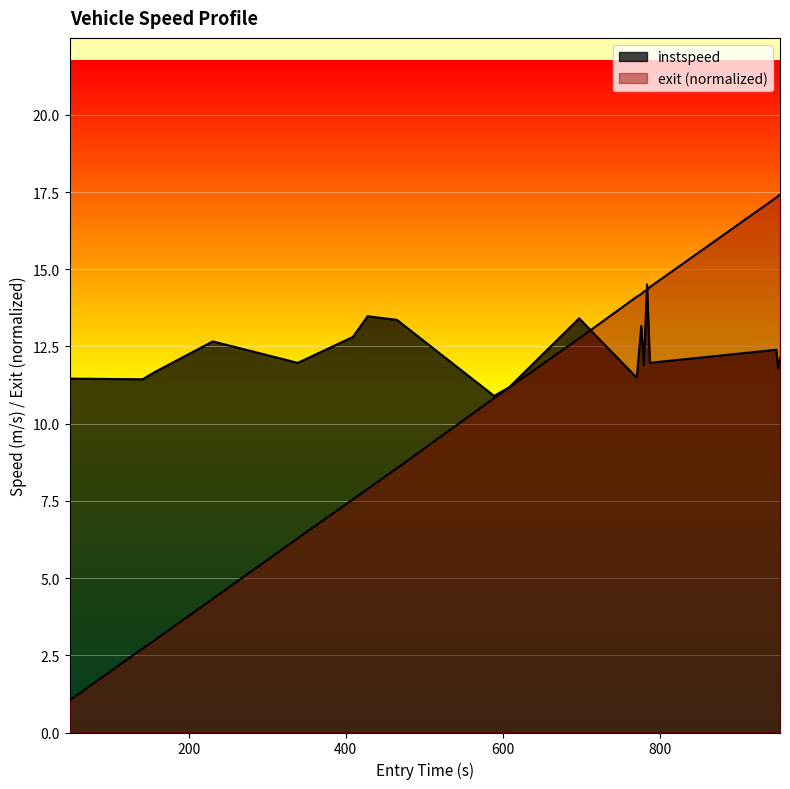

What is the average value of the exit series?

10.7